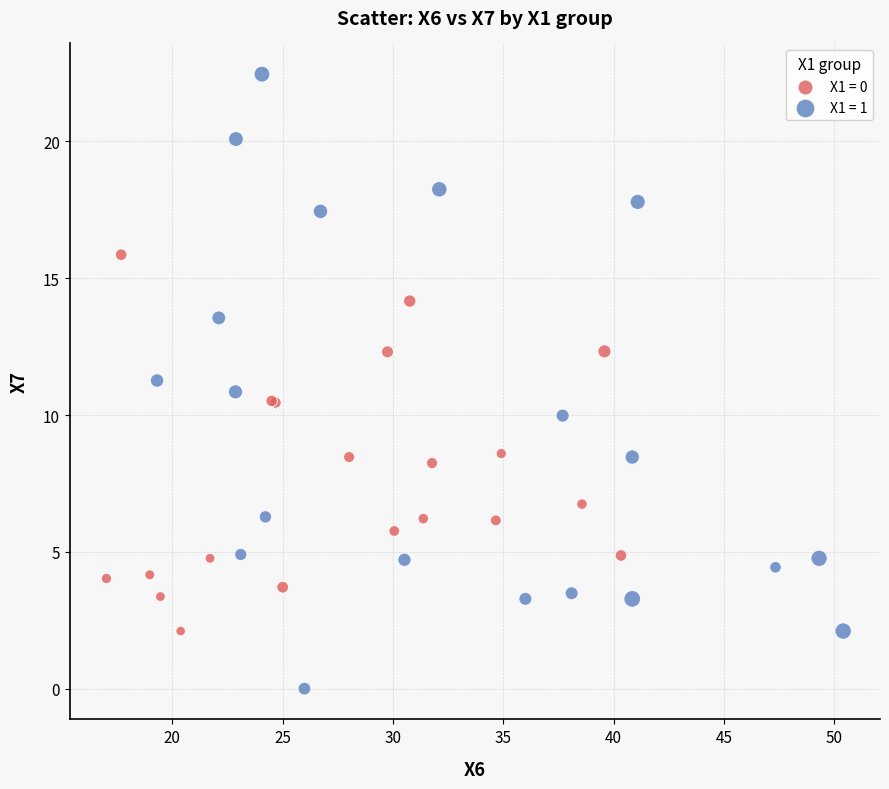

Which series reaches the maximum Y coordinate?

X1 = 1